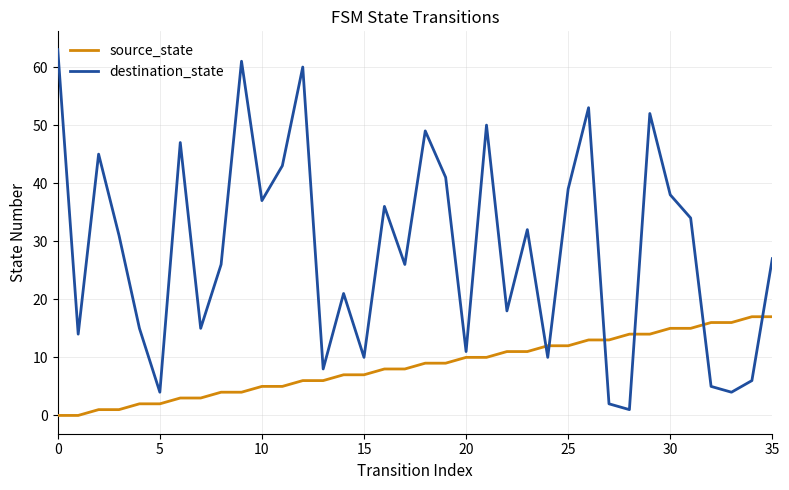

List the series in order of their peak value, lowest first.

source_state, destination_state